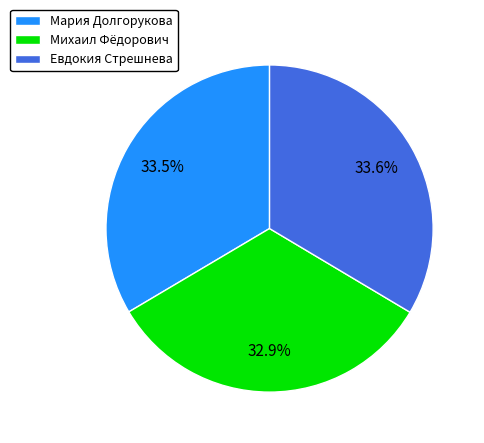

Do Евдокия Стрешнева and Михаил Фёдорович together represent more than half of the pie?

Yes